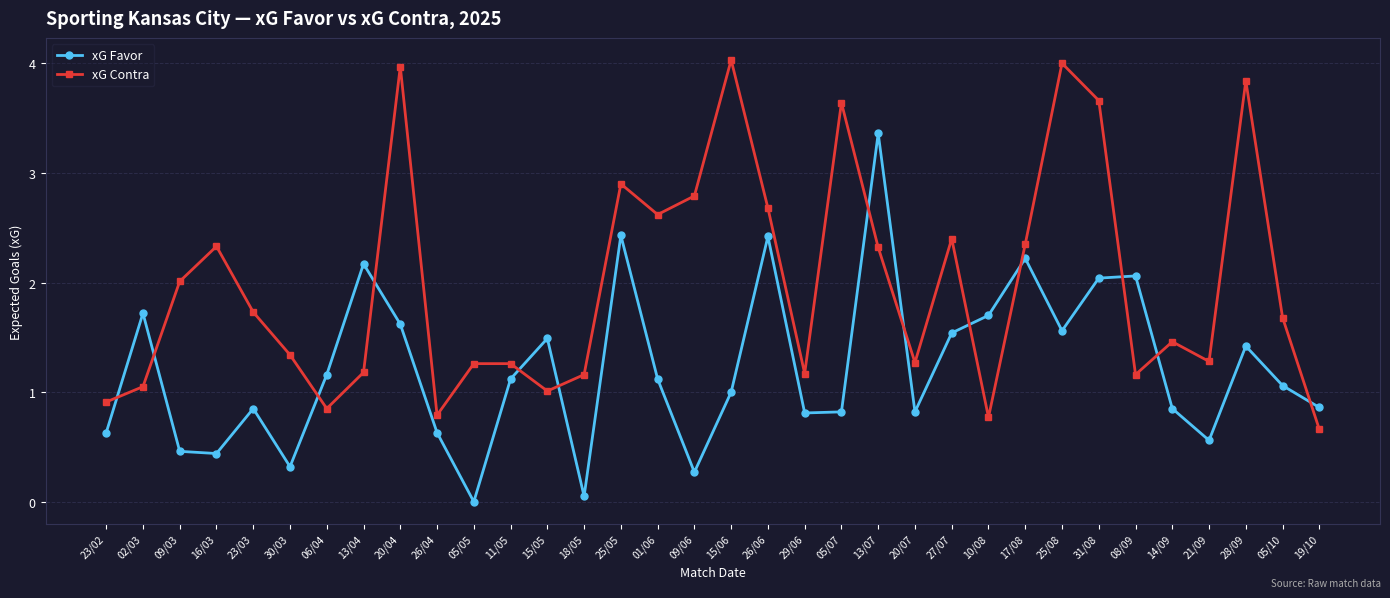

At which label is xG Contra closest to 2?

09/03